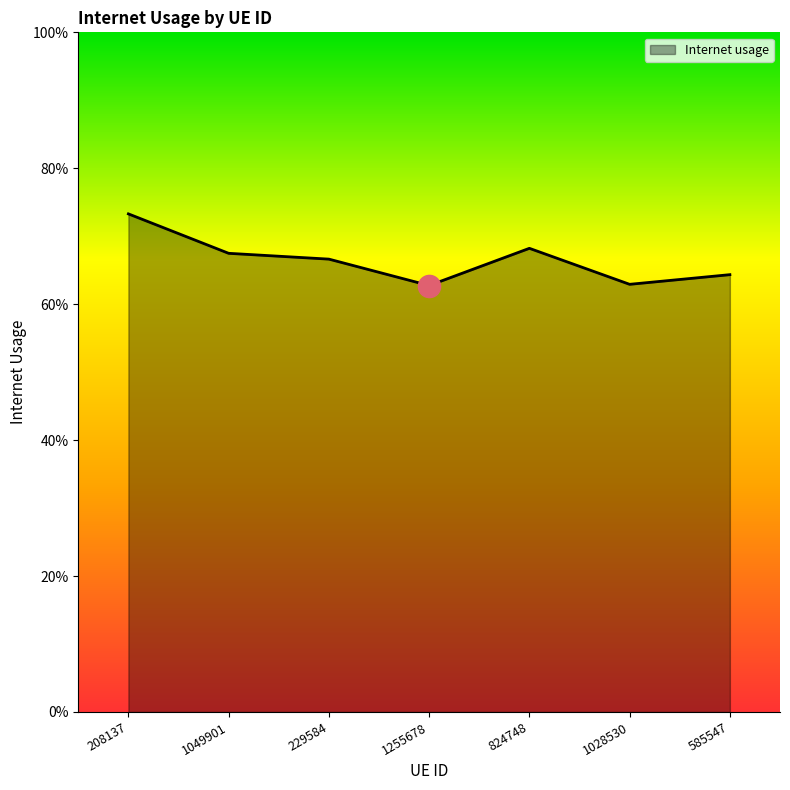

At which category does the data reach its first local peak?

824748